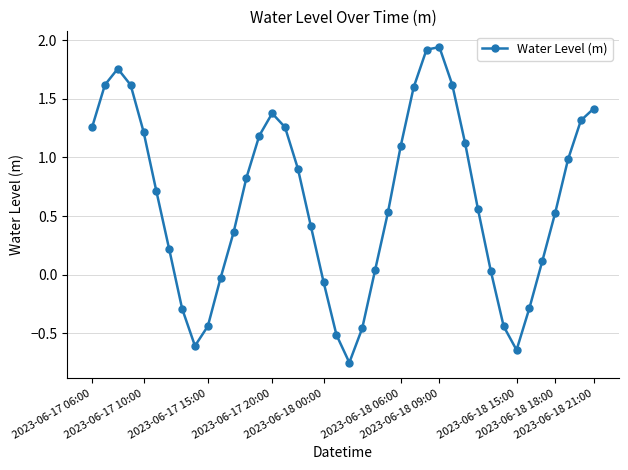

What is the difference between the second highest and second lowest values?

2.6